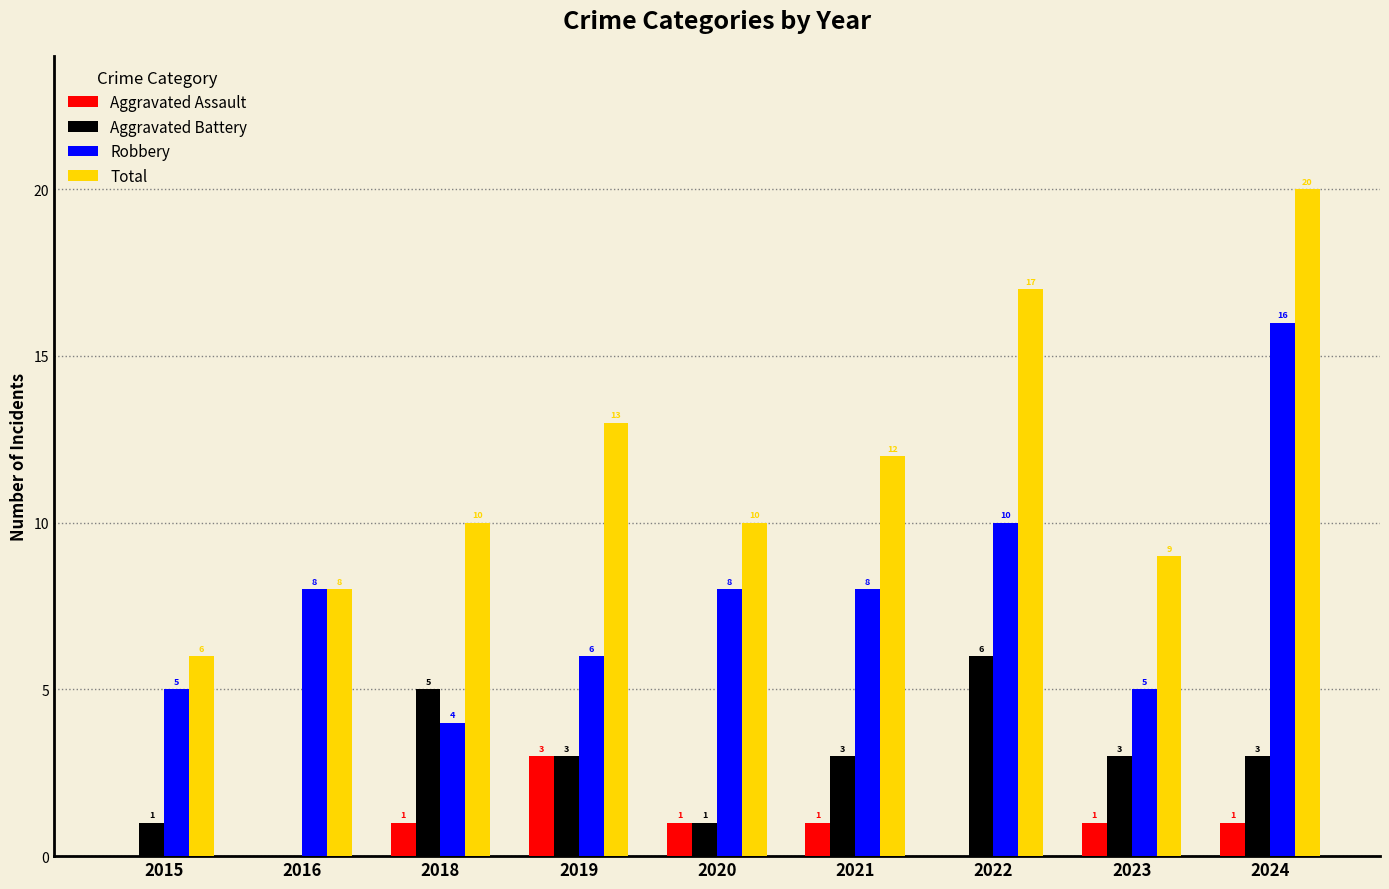

What is the spread (max minus min) of values at 2024?

19